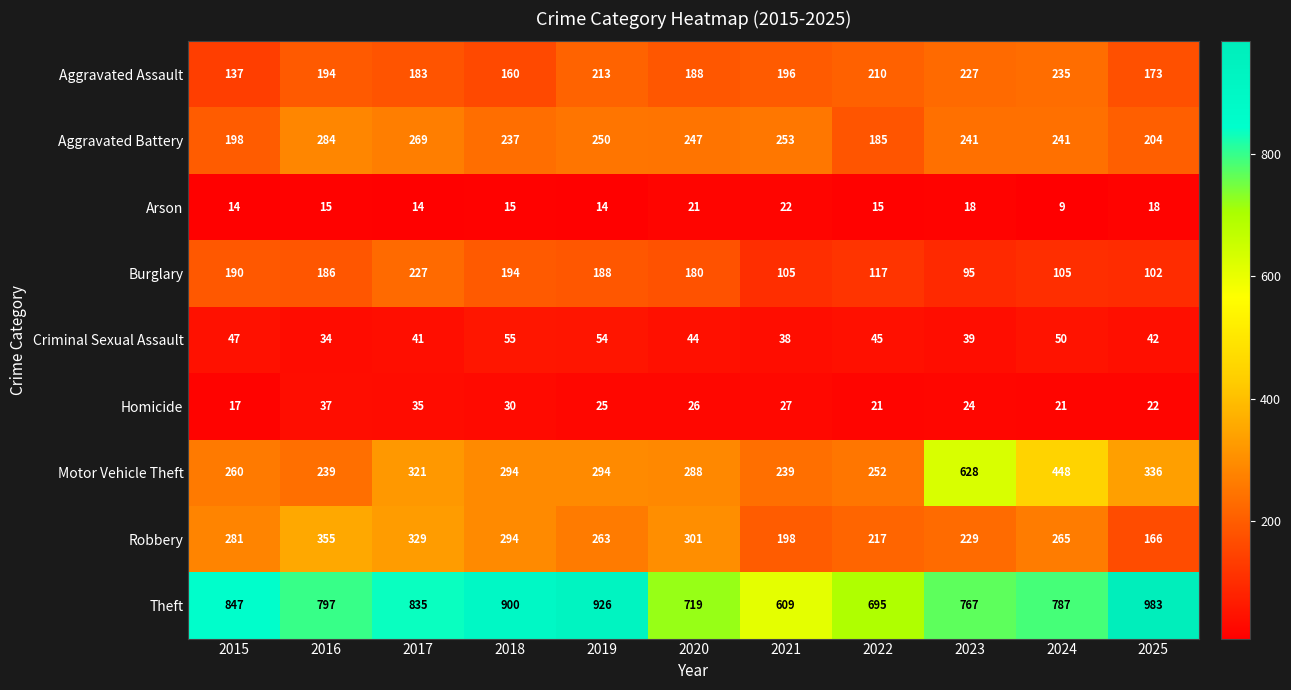

Where is Motor Vehicle Theft nearest to the value 433?

2024